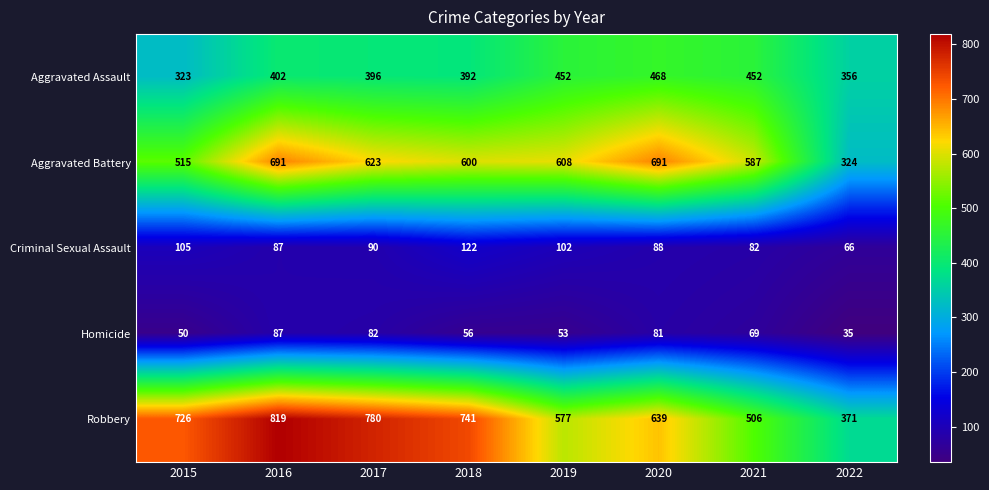

What is the total value across all series at 2020?

1967